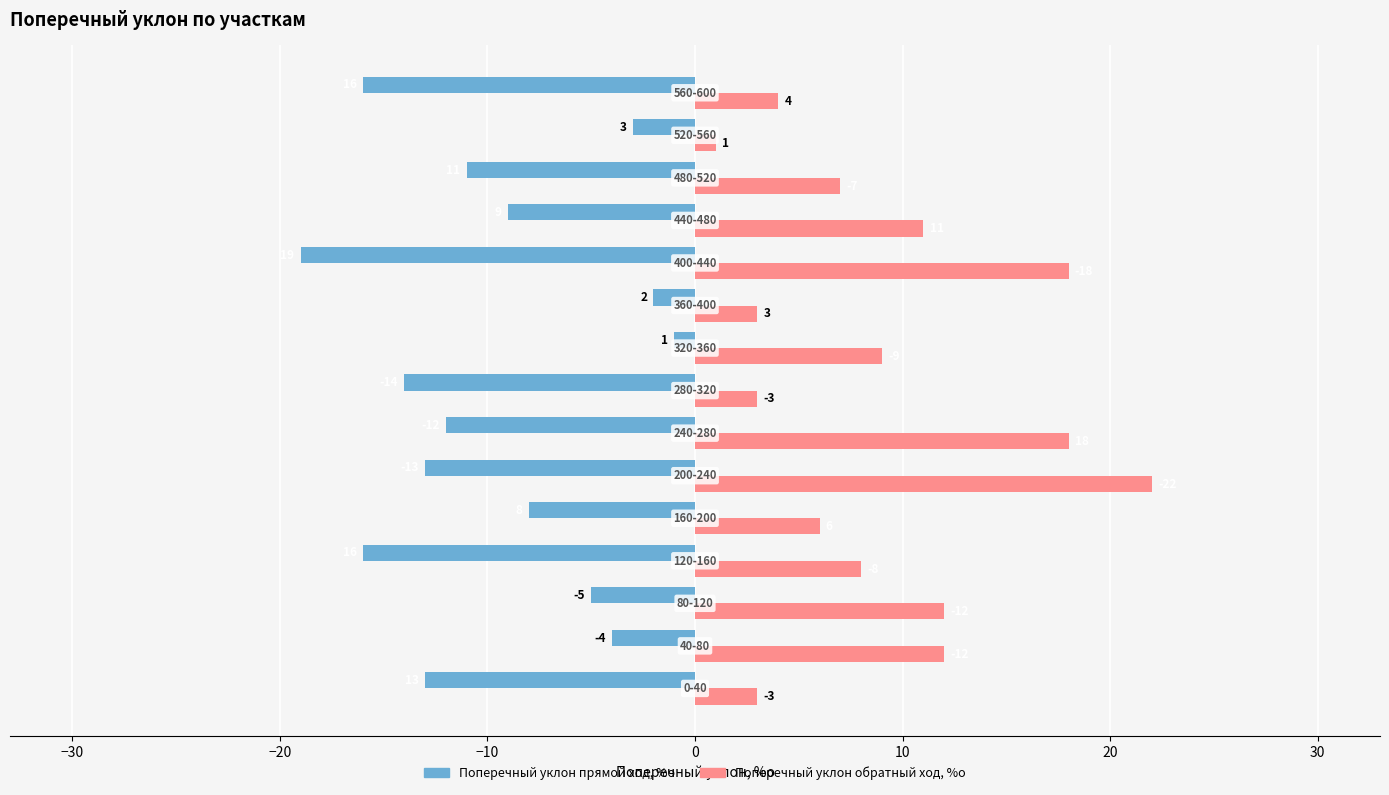

List the series in order of their peak value, highest first.

Поперечный уклон обратный ход, %о, Поперечный уклон прямой ход, %о